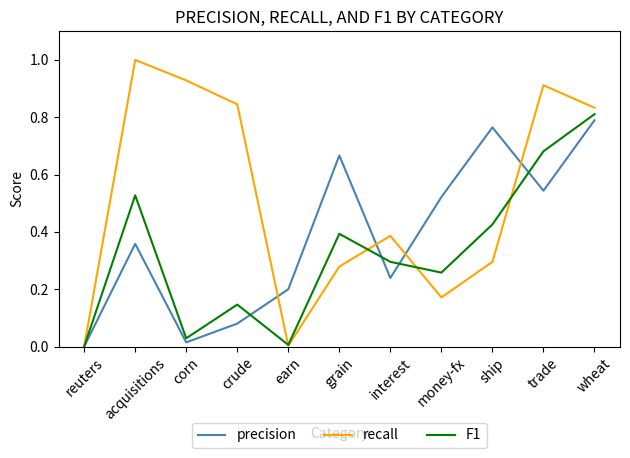

What is the sum of all F1 values?

3.6